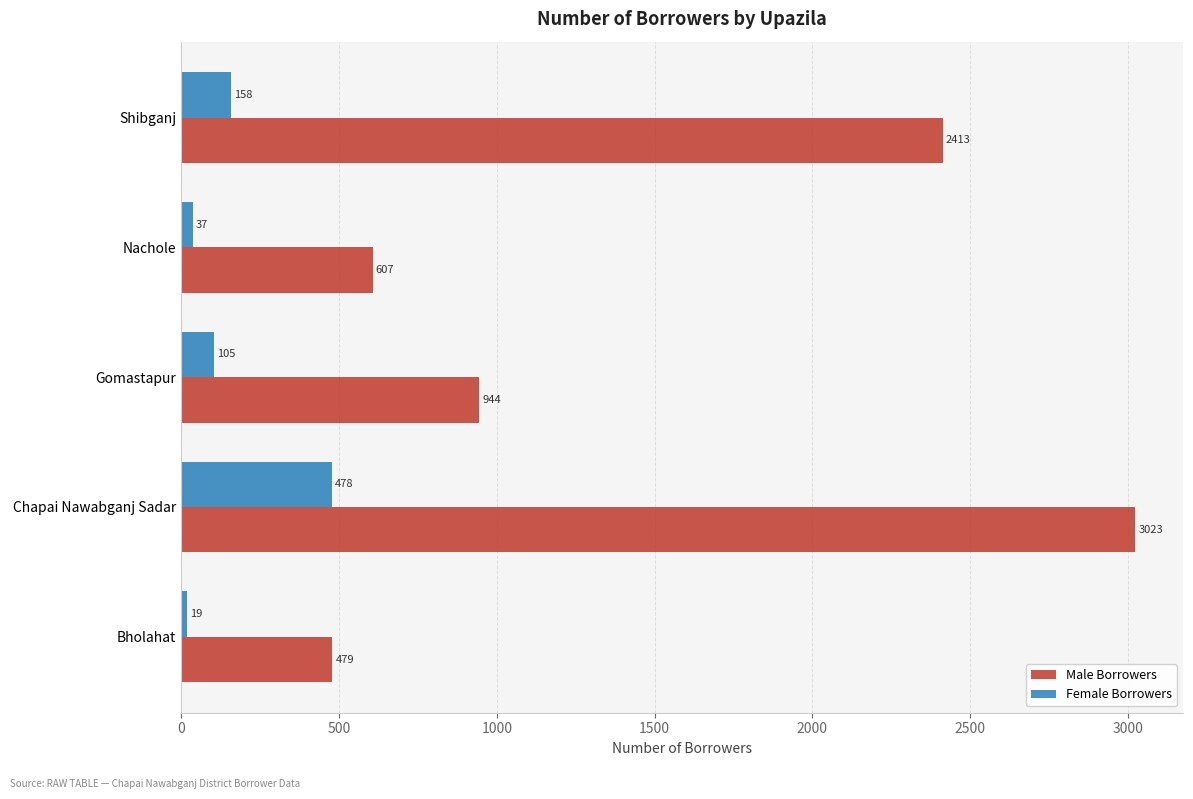

At how many categories does at least one series exceed 1864?

2